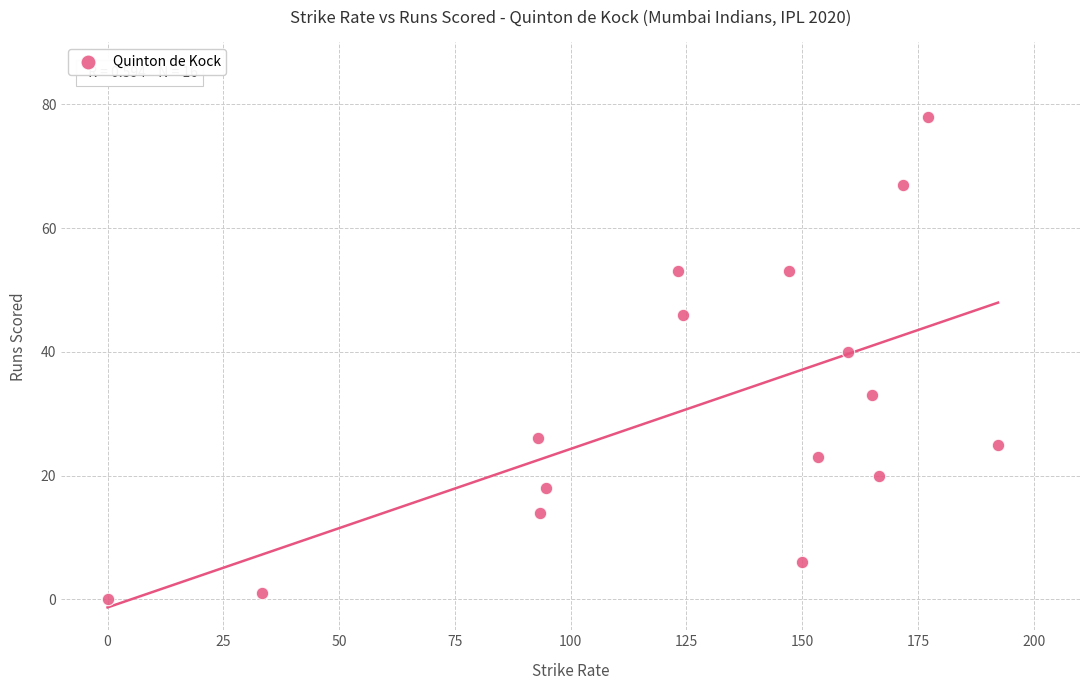

What Y value in the scatter plot is closest to 39?

40